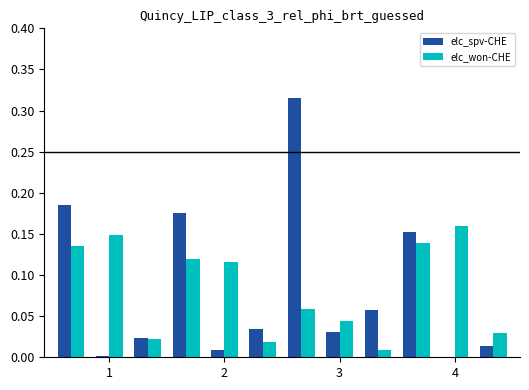

True or false: elc_spv-CHE has a value of 0.0 at 1.

True